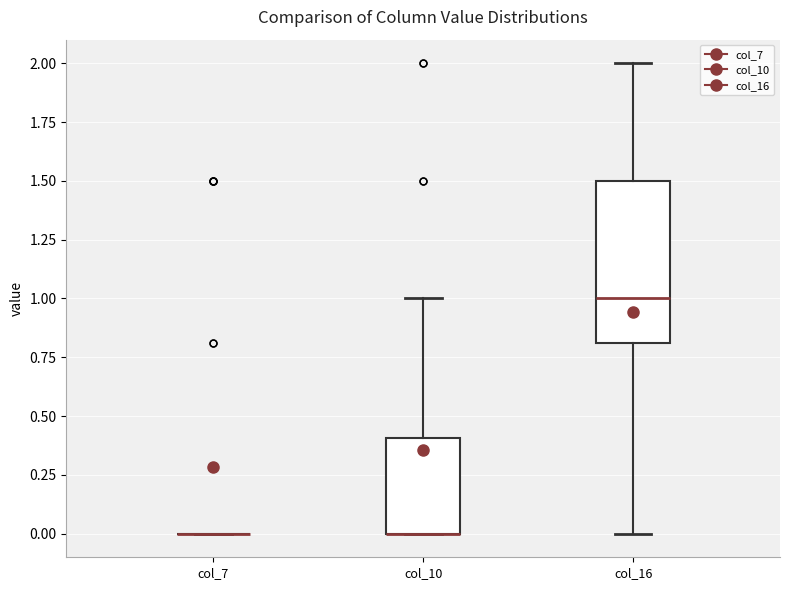

Reading left to right, transcribe this box plot: for each box, give where its median line is, the range the box spans, and where its two whiskers end, as read against the y-axis. The values are not printed on the chart, so give them approximately, as read against the axis.

col_7: box collapsed to a line at 0.0, whiskers 0.0 to 0.0
col_10: median 0.0 (drawn on the box's lower edge), box 0.0 to 0.4, whiskers 0.0 to 1.0
col_16: median 1.0, box 0.8 to 1.5, whiskers 0.0 to 2.0